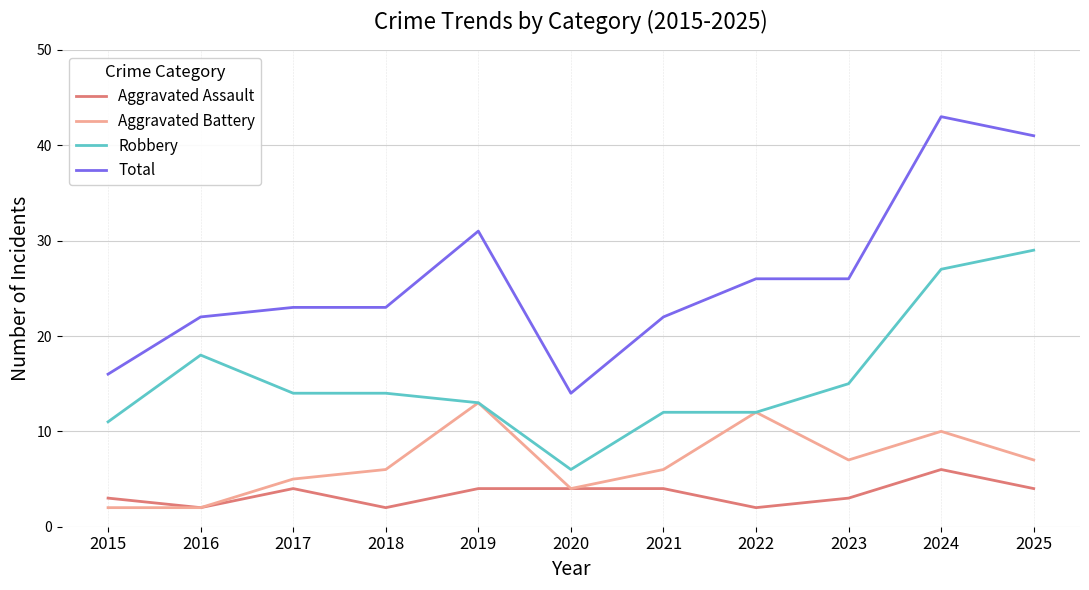

What is the sum of the Aggravated Battery values at 2025 and 2016?

9